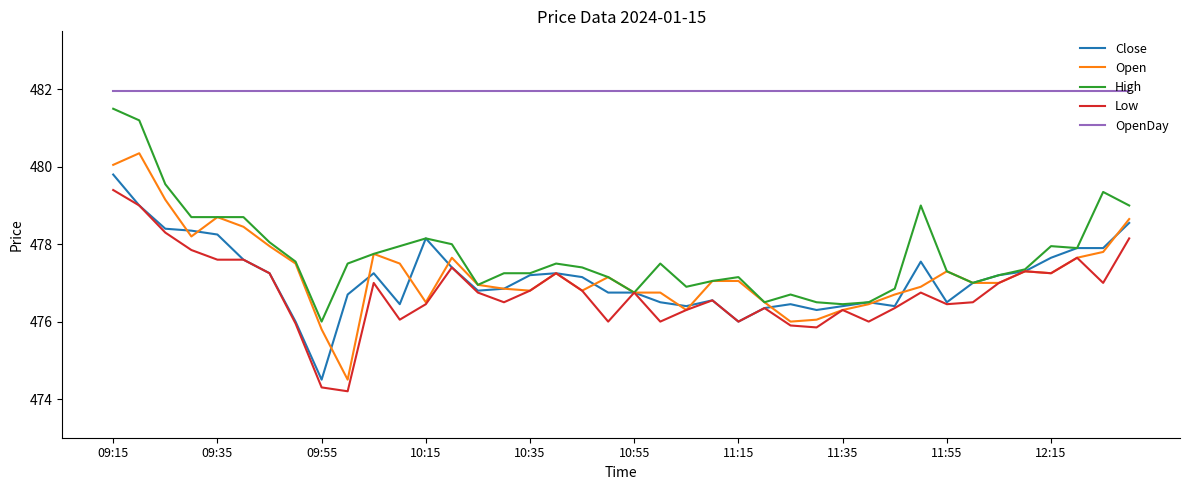

What is the lowest value of the Low series?

474.2